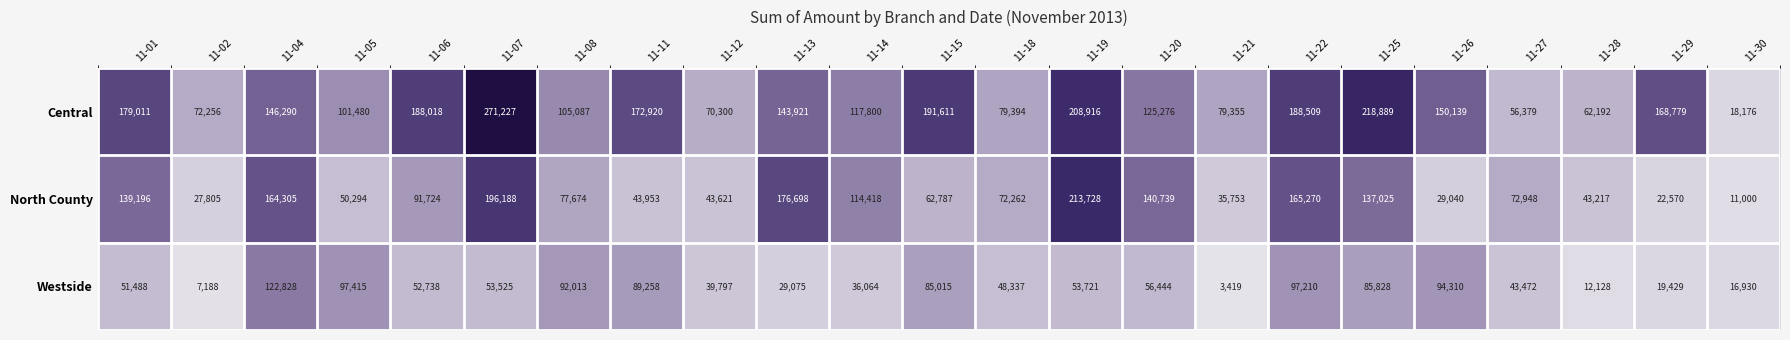

Is it true that Central equals 150139 at 11-26?

True